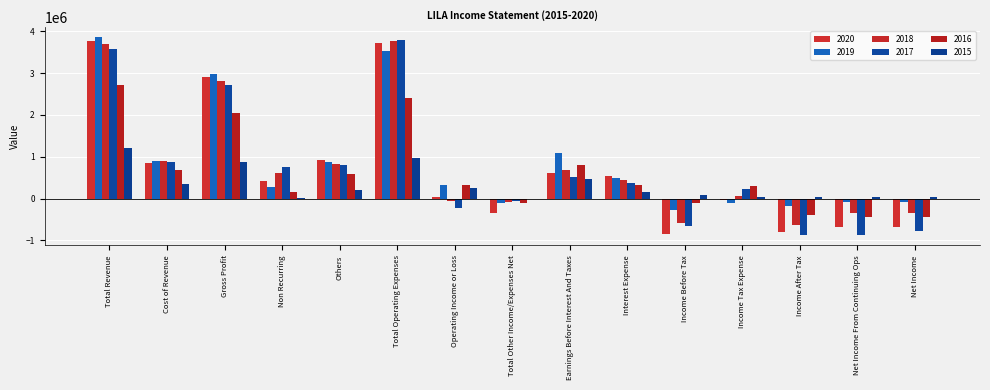

How many data points does each series have?

15